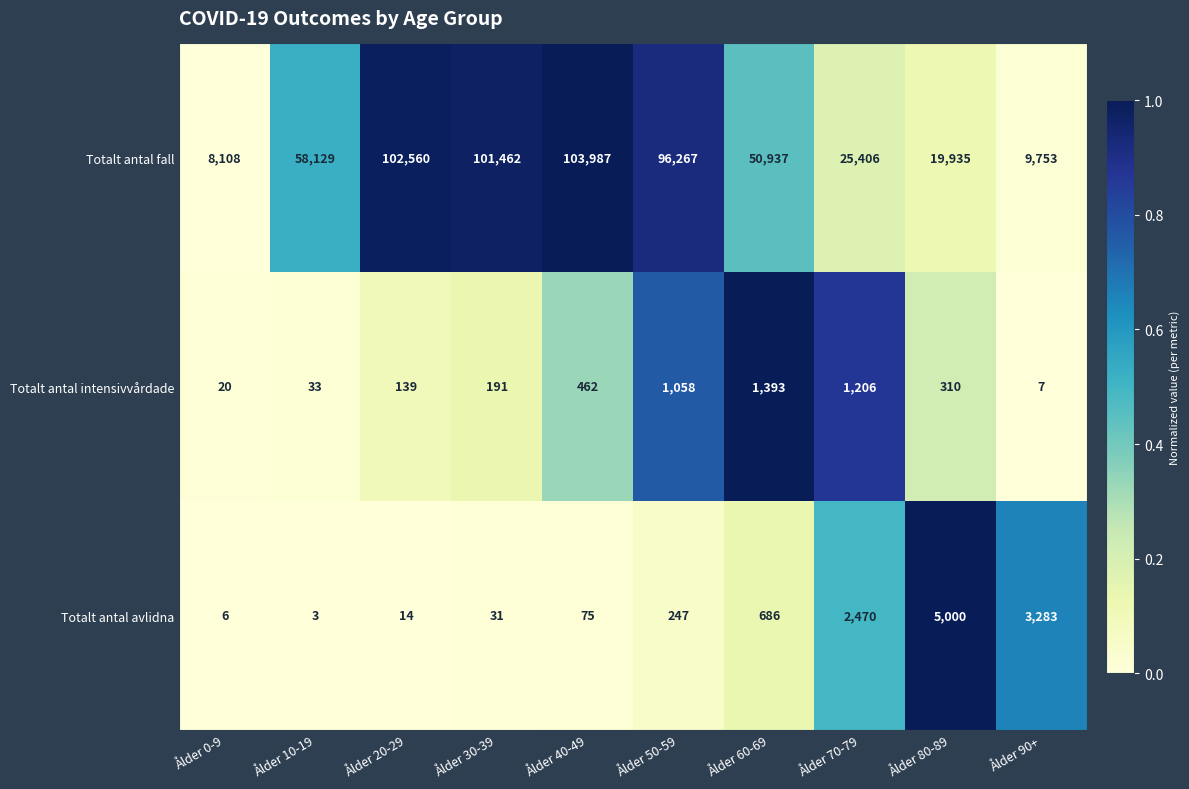

The value of Totalt antal intensivvårdade at Ålder 30-39 is 191. True or false?

True